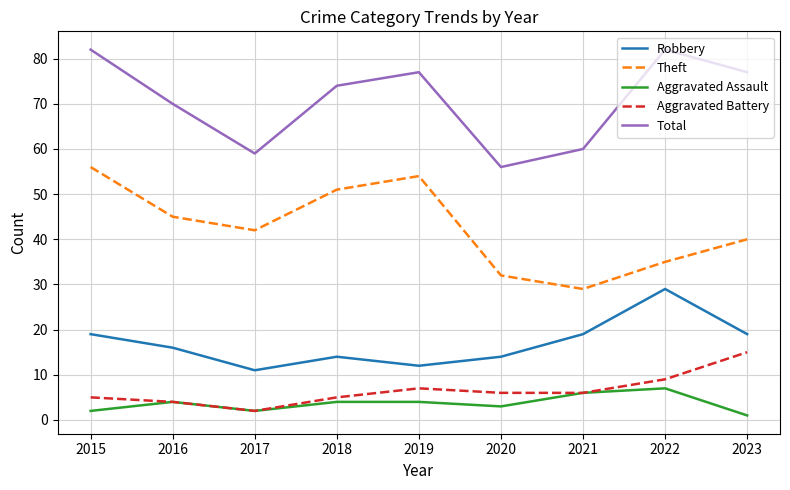

Reading left to right, what are all the values shown in this chart?

Robbery: 2015=19	2016=16	2017=11	2018=14	2019=12	2020=14	2021=19	2022=29	2023=19
Theft: 2015=56	2016=45	2017=42	2018=51	2019=54	2020=32	2021=29	2022=35	2023=40
Aggravated Assault: 2015=2	2016=4	2017=2	2018=4	2019=4	2020=3	2021=6	2022=7	2023=1
Aggravated Battery: 2015=5	2016=4	2017=2	2018=5	2019=7	2020=6	2021=6	2022=9	2023=15
Total: 2015=82	2016=70	2017=59	2018=74	2019=77	2020=56	2021=60	2022=82	2023=77